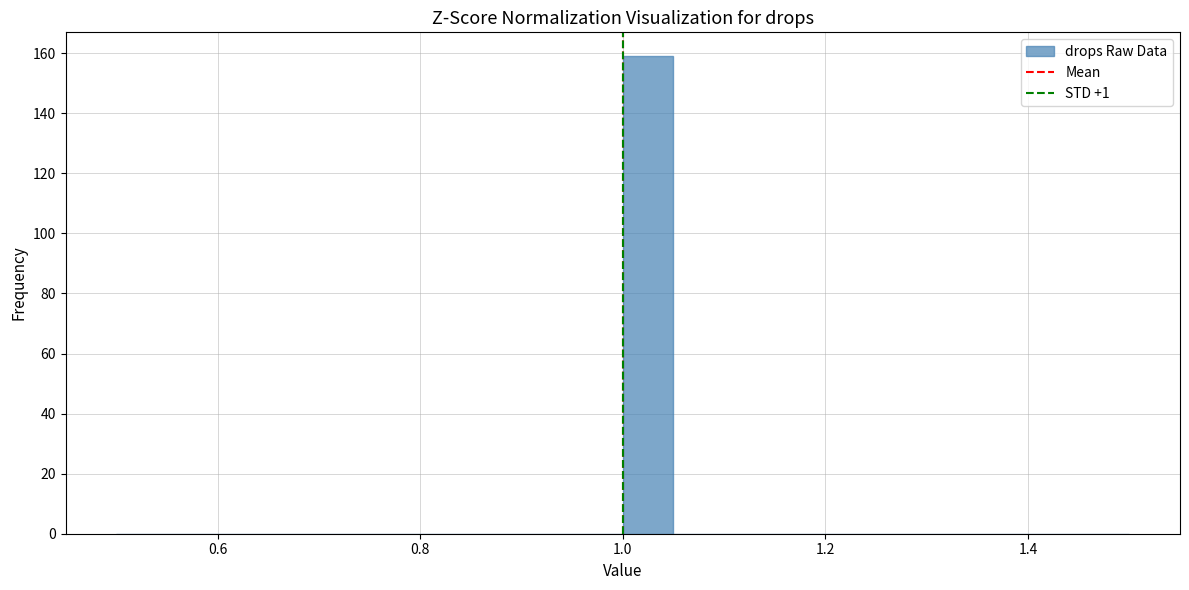

Read against the x-axis, roughly where is the centre of the tallest bar?

1.02